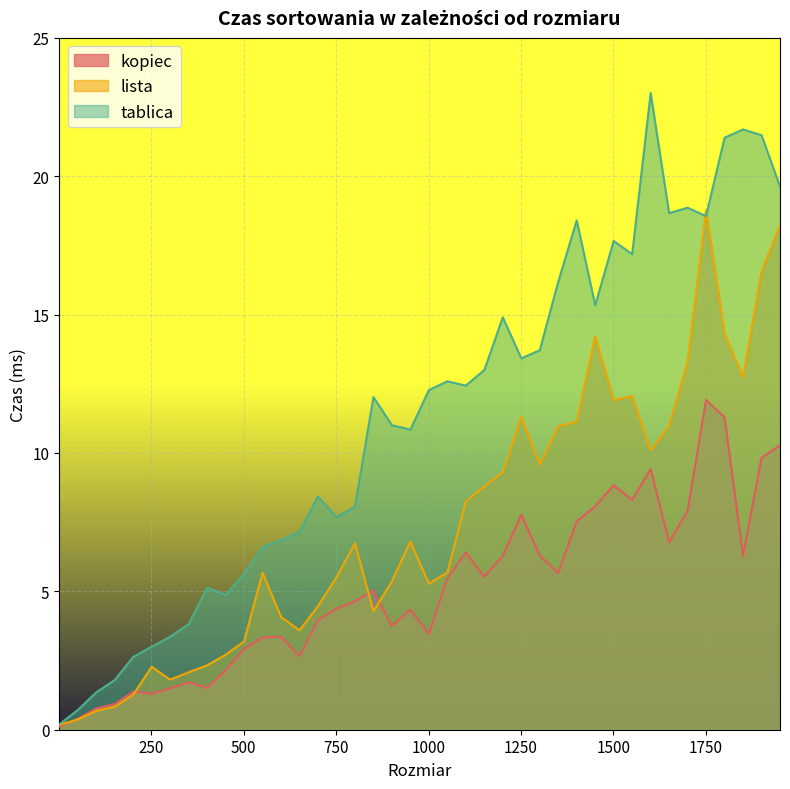

What are all the series names shown in the legend?

kopiec, lista, tablica